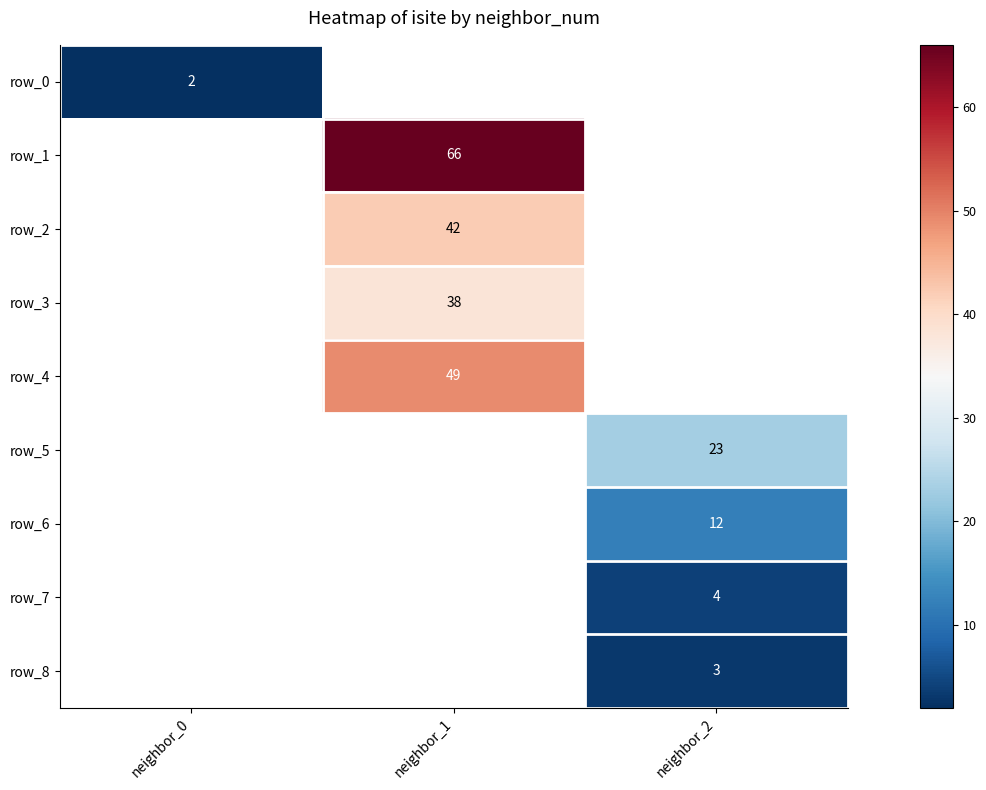

Which has a higher value, neighbor_0 or neighbor_2?

neighbor_2